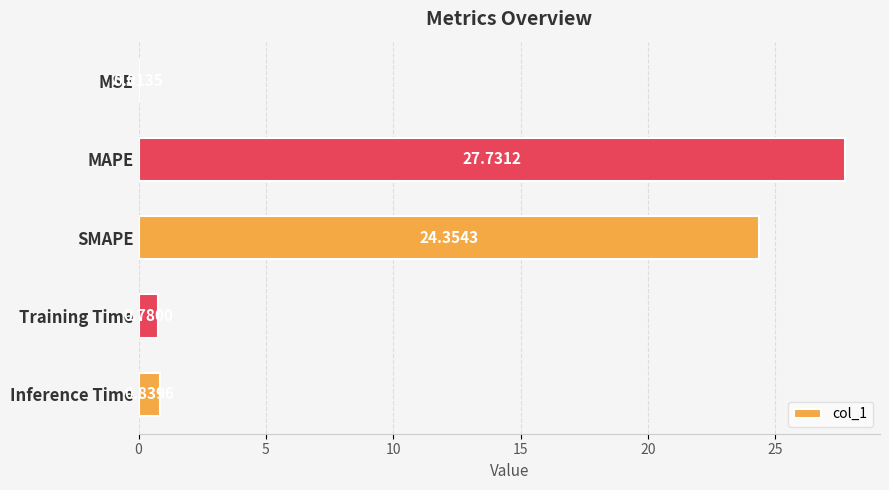

Are the bars grouped side by side (vs. stacked)?

No